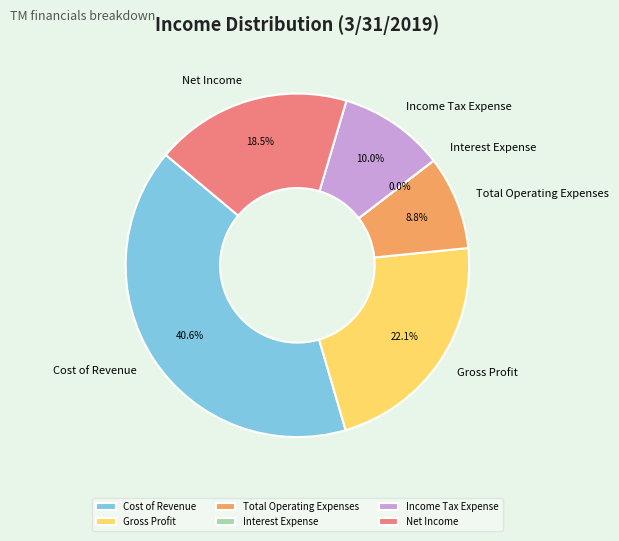

What percentage is NOT represented by Gross Profit?

77.9%